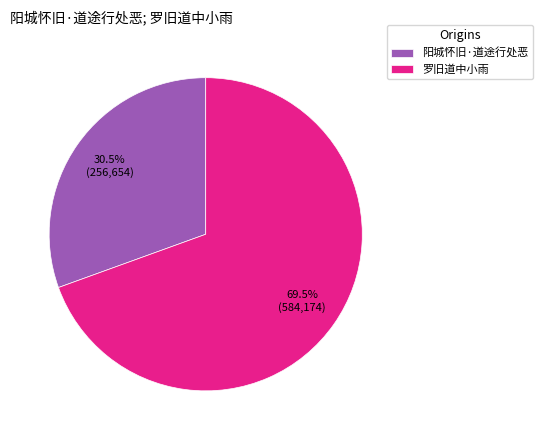

Is it true that 阳城怀旧·道途行处恶 is 38% of the pie?

False